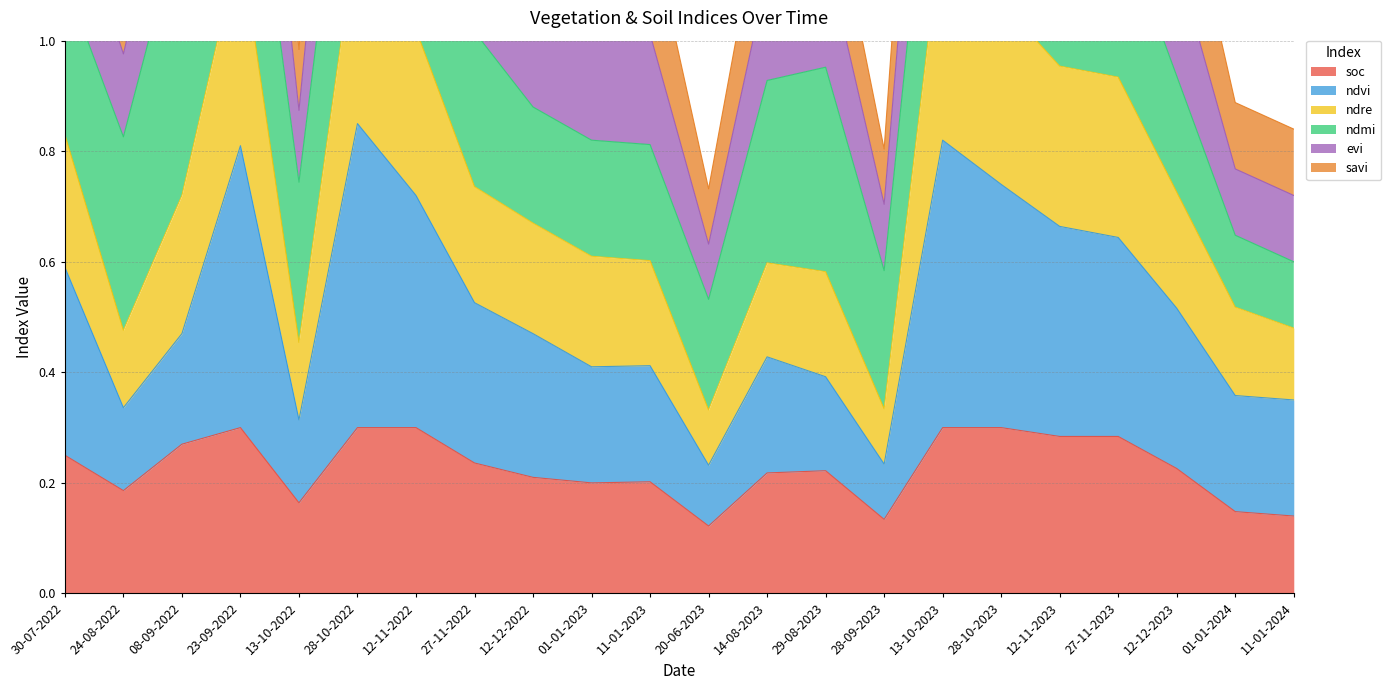

The value of soc at 12-12-2022 is 0.3. True or false?

False